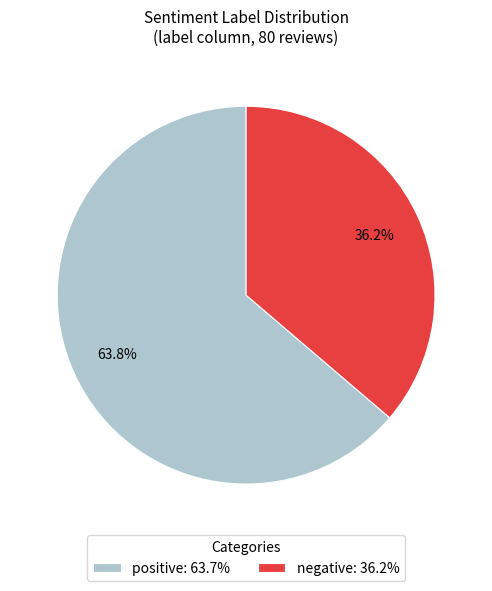

The negative slice represents 46% of the pie. True or false?

False